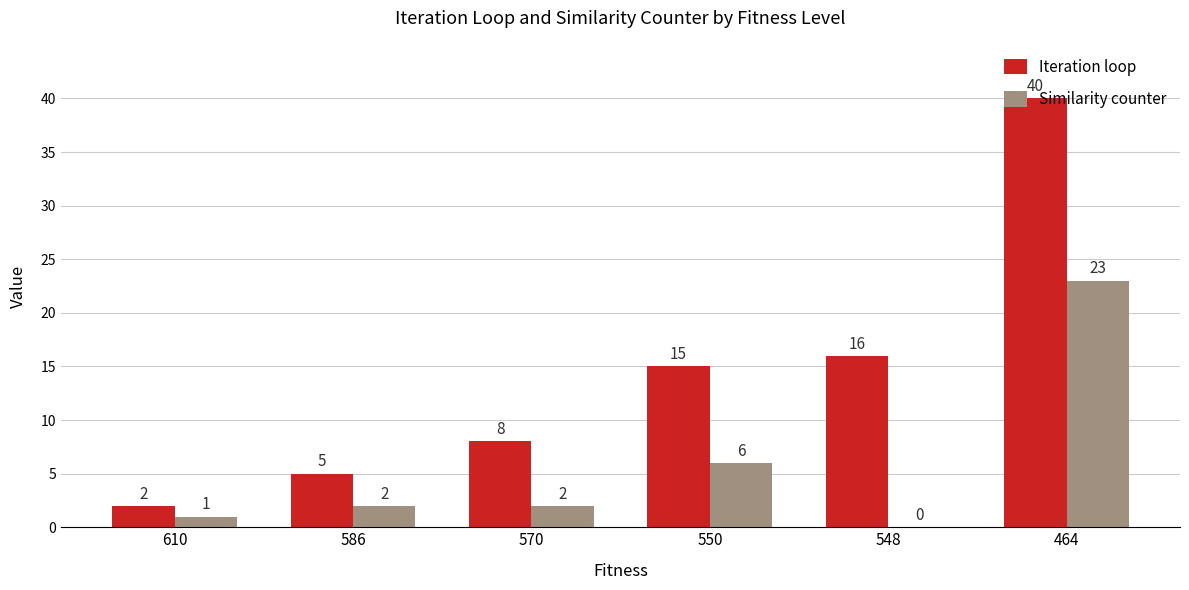

Which series changed the most between 550 and 548?

Similarity counter